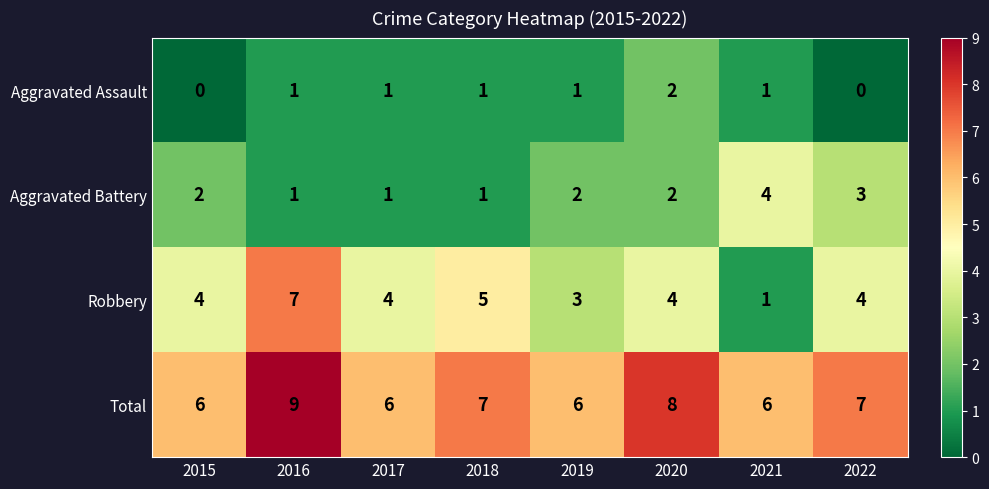

How many Aggravated Battery values are between 1 and 3?

7